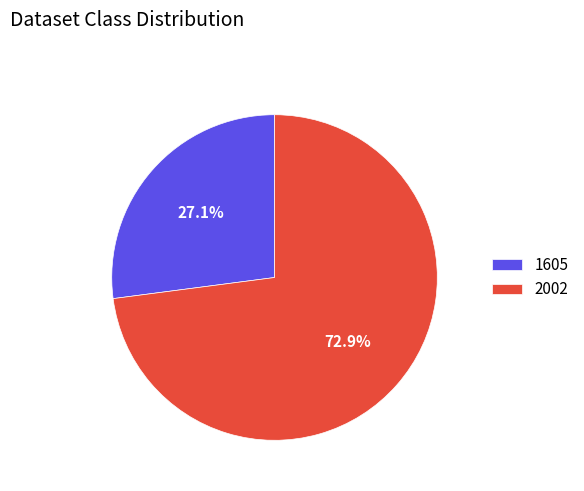

What is the largest slice in the pie chart?

2002